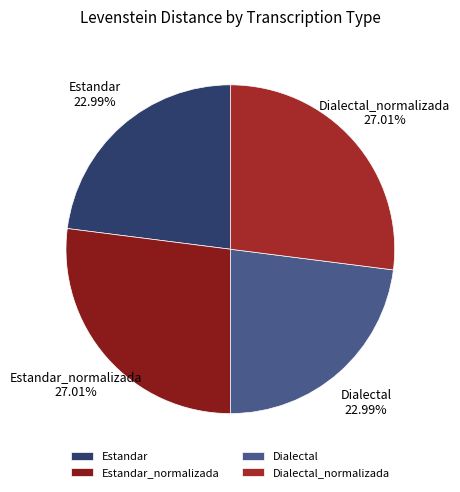

Combined, do Estandar_normalizada and Dialectal_normalizada account for over 50%?

Yes